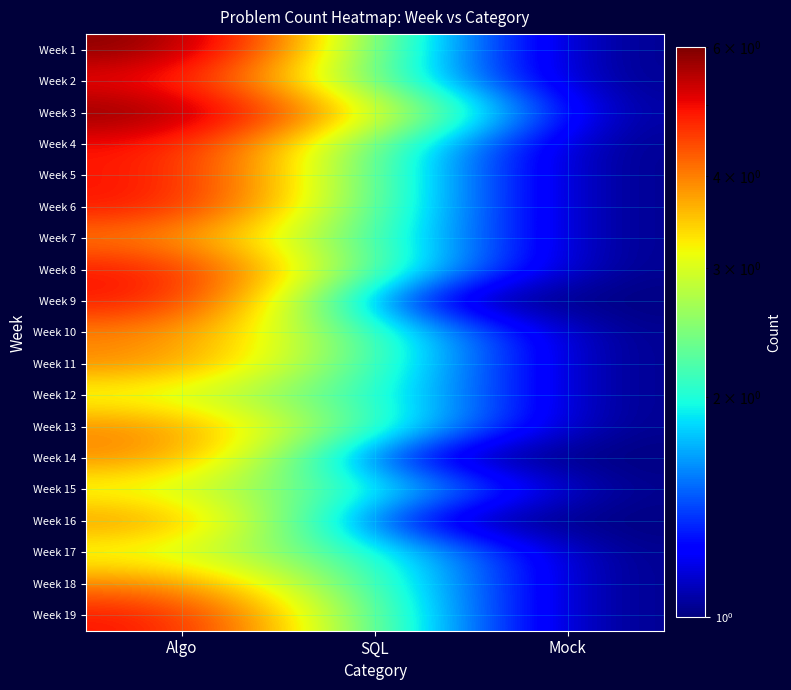

Which series has the largest total across all categories?

Week 3